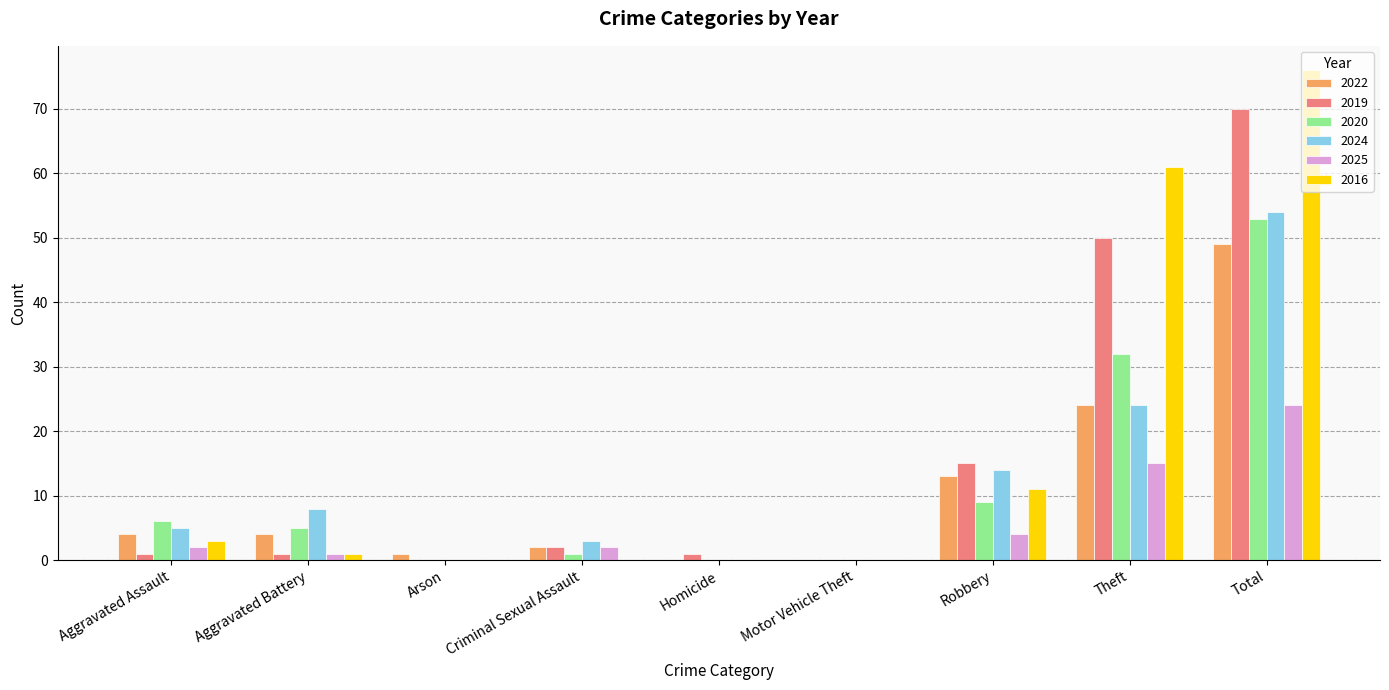

Reading left to right, extract all data points from this chart.

2022: Aggravated Assault=4	Aggravated Battery=4	Arson=1	Criminal Sexual Assault=2	Homicide=0	Motor Vehicle Theft=0	Robbery=13	Theft=24	Total=49
2019: Aggravated Assault=1	Aggravated Battery=1	Arson=0	Criminal Sexual Assault=2	Homicide=1	Motor Vehicle Theft=0	Robbery=15	Theft=50	Total=70
2020: Aggravated Assault=6	Aggravated Battery=5	Arson=0	Criminal Sexual Assault=1	Homicide=0	Motor Vehicle Theft=0	Robbery=9	Theft=32	Total=53
2024: Aggravated Assault=5	Aggravated Battery=8	Arson=0	Criminal Sexual Assault=3	Homicide=0	Motor Vehicle Theft=0	Robbery=14	Theft=24	Total=54
2025: Aggravated Assault=2	Aggravated Battery=1	Arson=0	Criminal Sexual Assault=2	Homicide=0	Motor Vehicle Theft=0	Robbery=4	Theft=15	Total=24
2016: Aggravated Assault=3	Aggravated Battery=1	Arson=0	Criminal Sexual Assault=0	Homicide=0	Motor Vehicle Theft=0	Robbery=11	Theft=61	Total=76